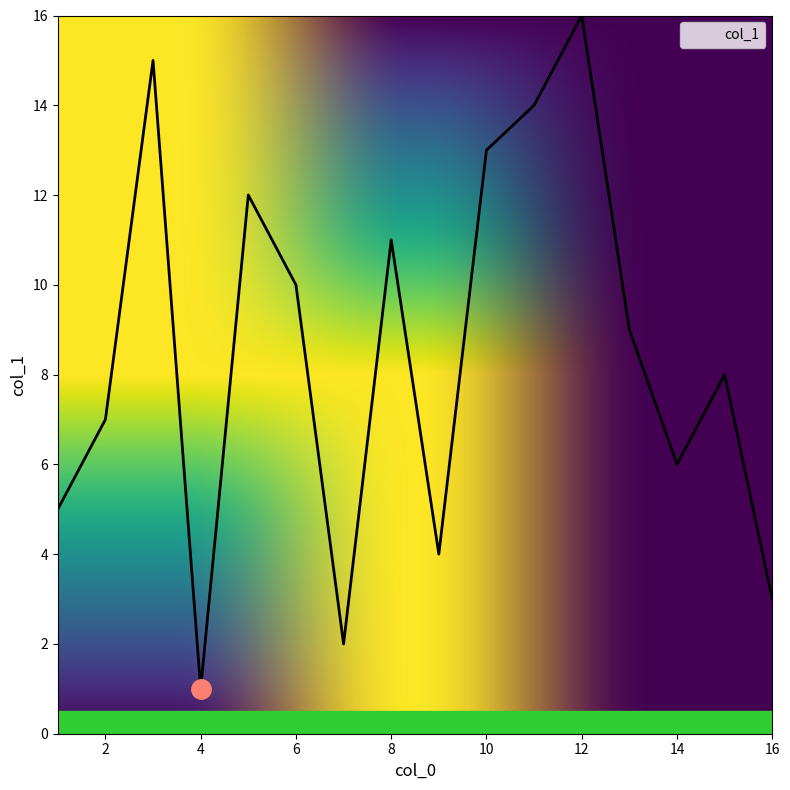

What is the difference between the maximum and minimum values?

15